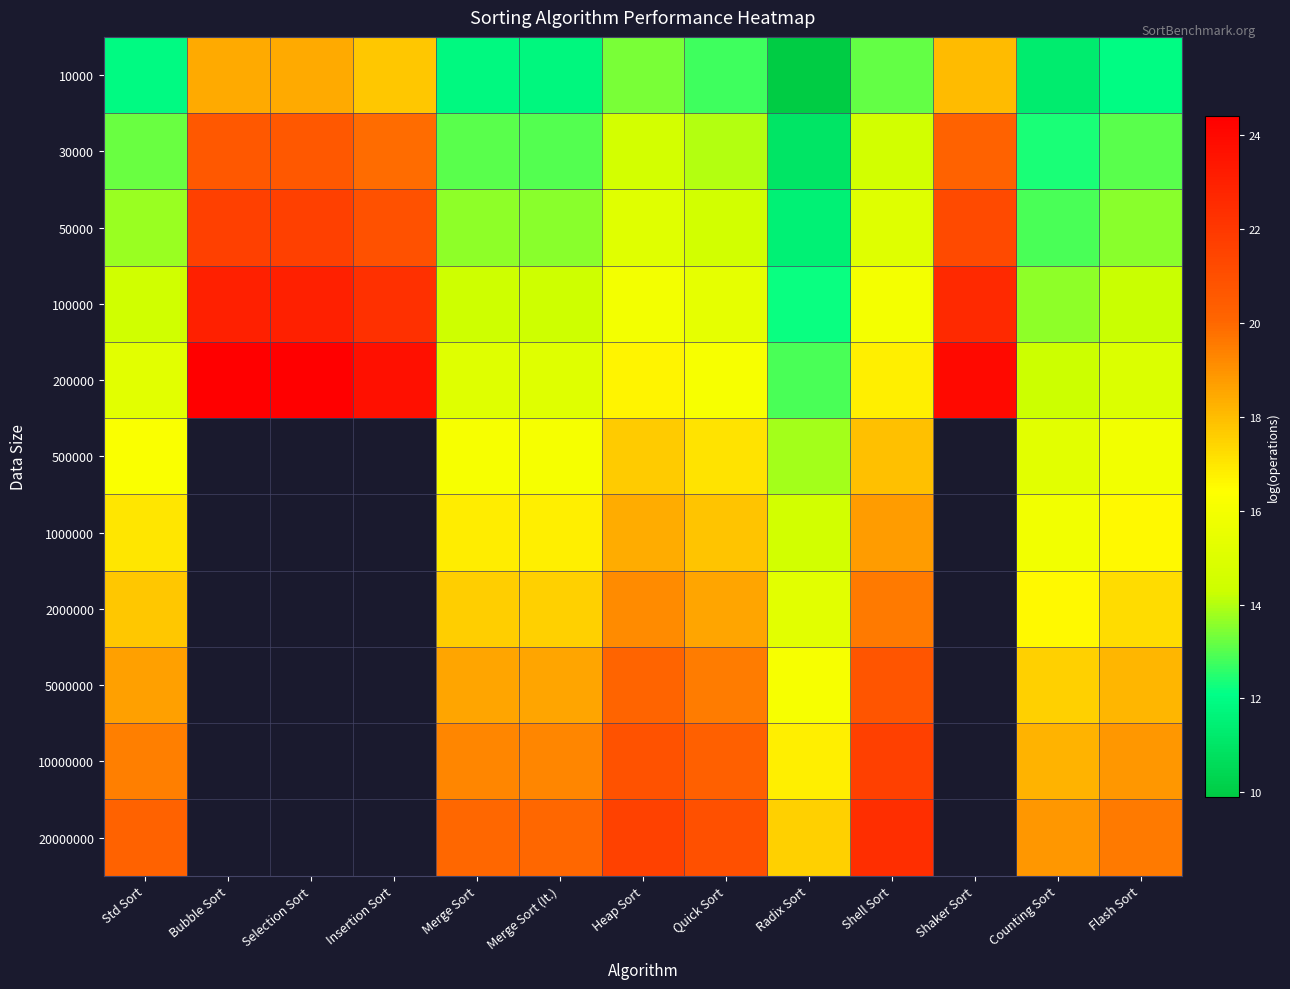

Between Shaker Sort and Radix Sort, which is larger?

Shaker Sort